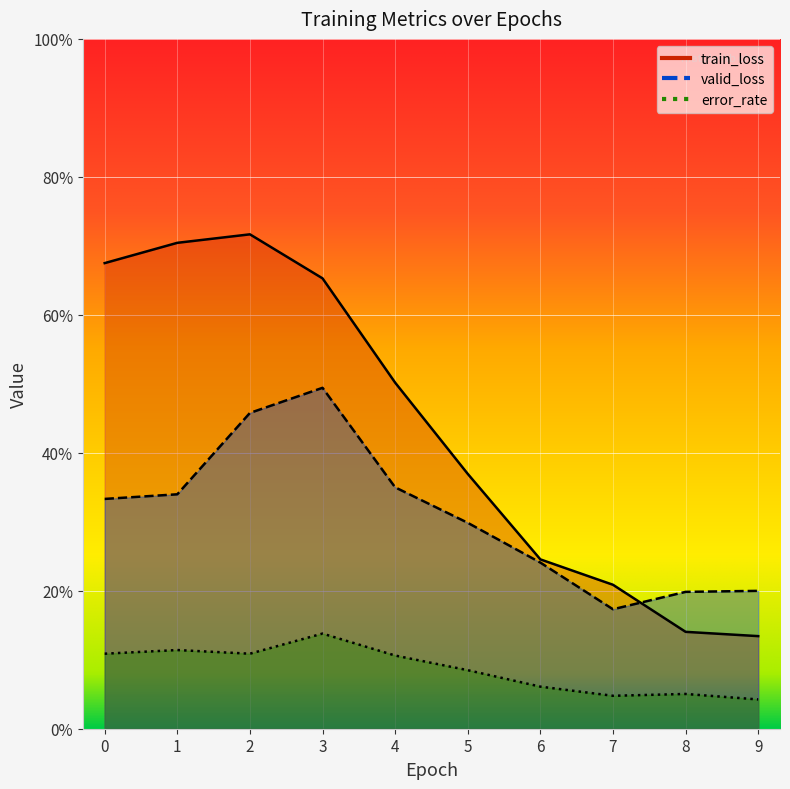

What is the difference between the maximum and minimum values in the valid_loss series?

0.3